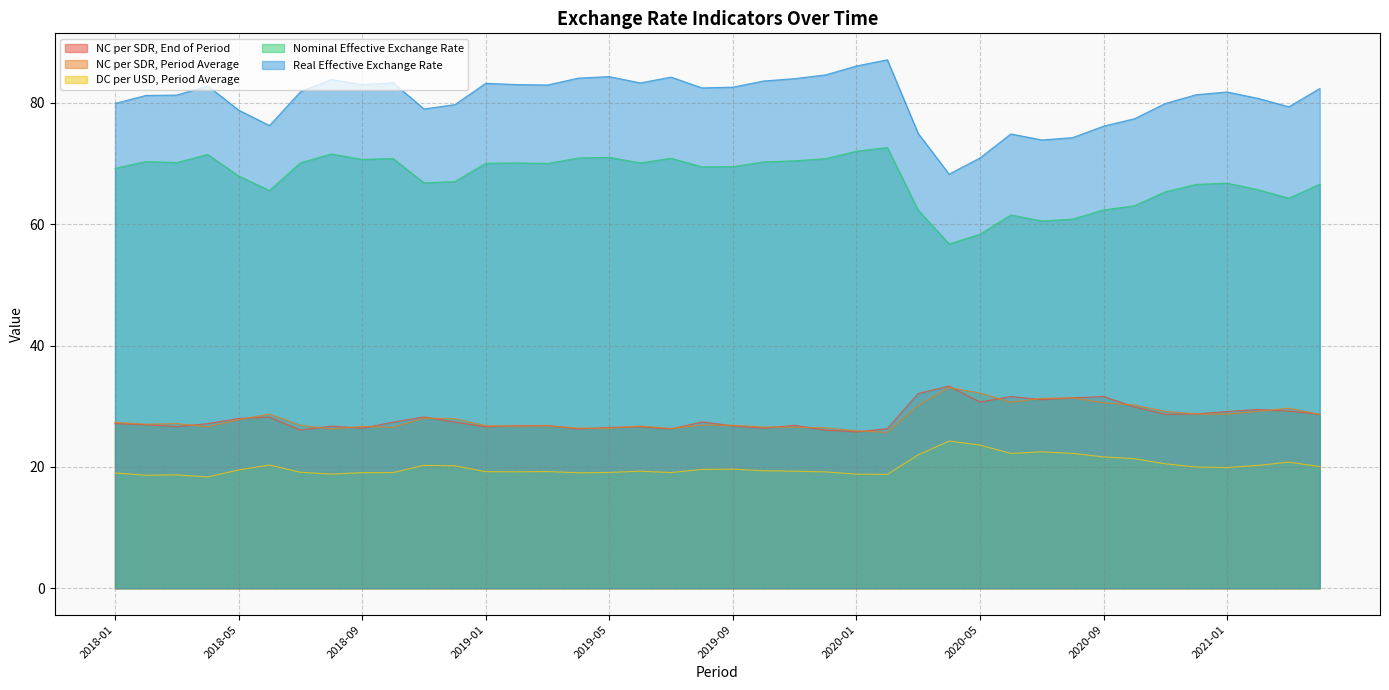

Read the NC per SDR, Period Average value at 2019-01.

26.8